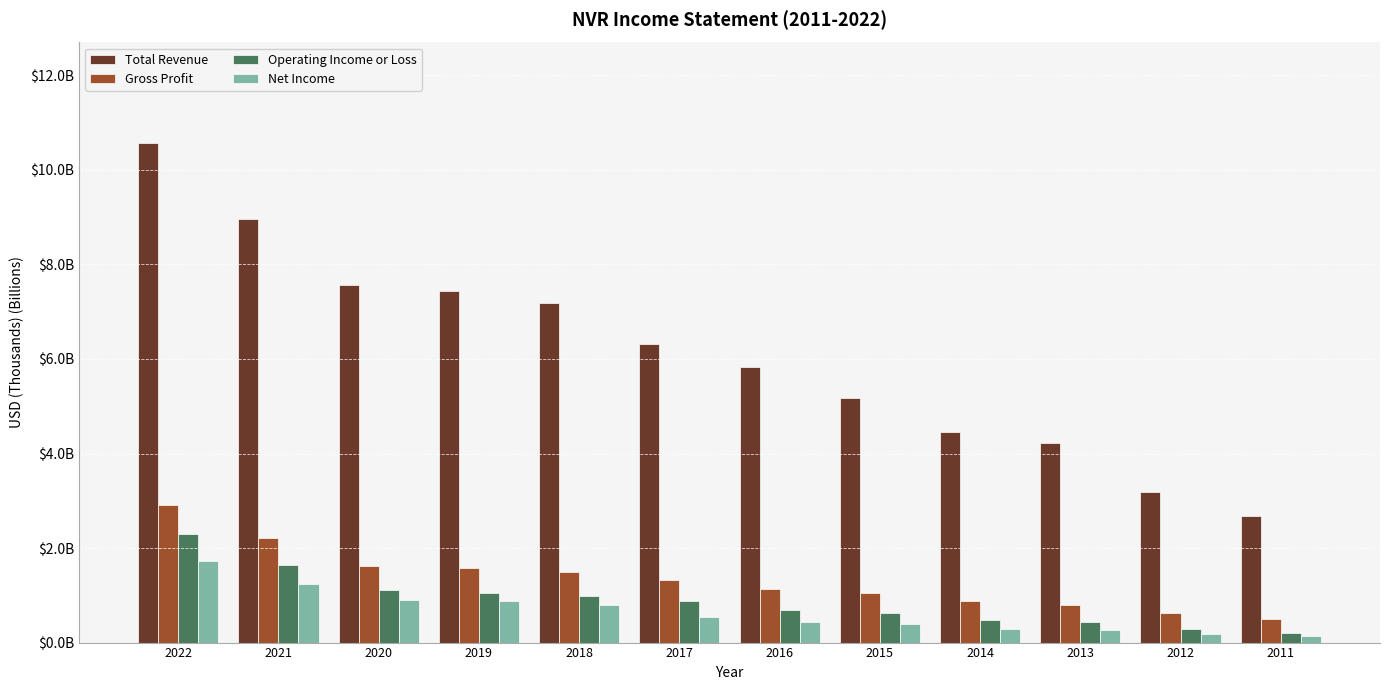

What is the spread (max minus min) of values at 2017?

5.8